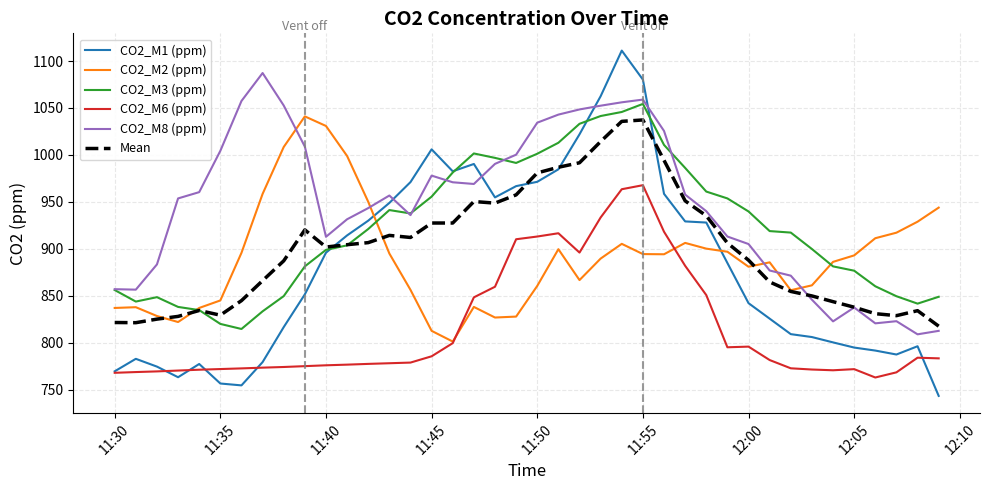

True or false: CO2_M3 (ppm) and CO2_M1 (ppm) cross at least once.

True